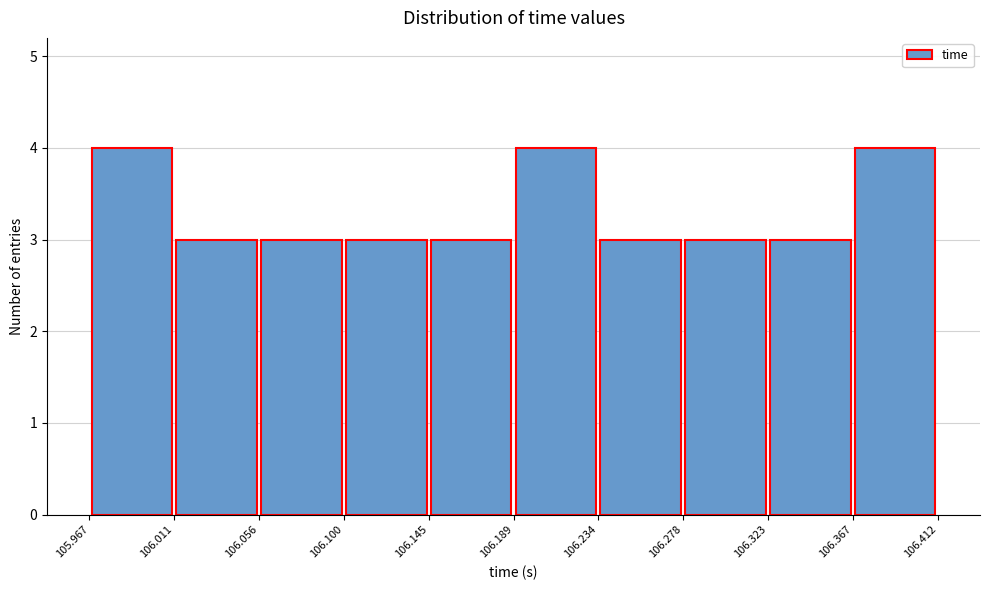

Reading left to right, transcribe this chart: for each bar, give the range it covers on the x-axis and its height. The values are not printed on the chart, so give them approximately, as read against the axis.

105.967 to 106.011: 4
106.011 to 106.056: 3
106.056 to 106.100: 3
106.100 to 106.145: 3
106.145 to 106.189: 3
106.189 to 106.234: 4
106.234 to 106.278: 3
106.278 to 106.323: 3
106.323 to 106.367: 3
106.367 to 106.412: 4